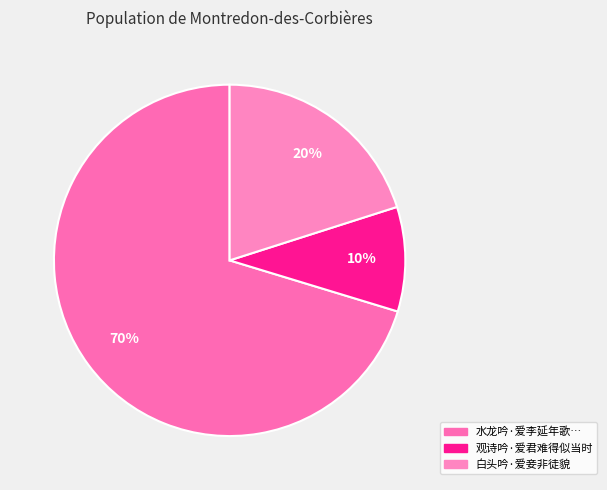

Count the number of slices in the pie.

3